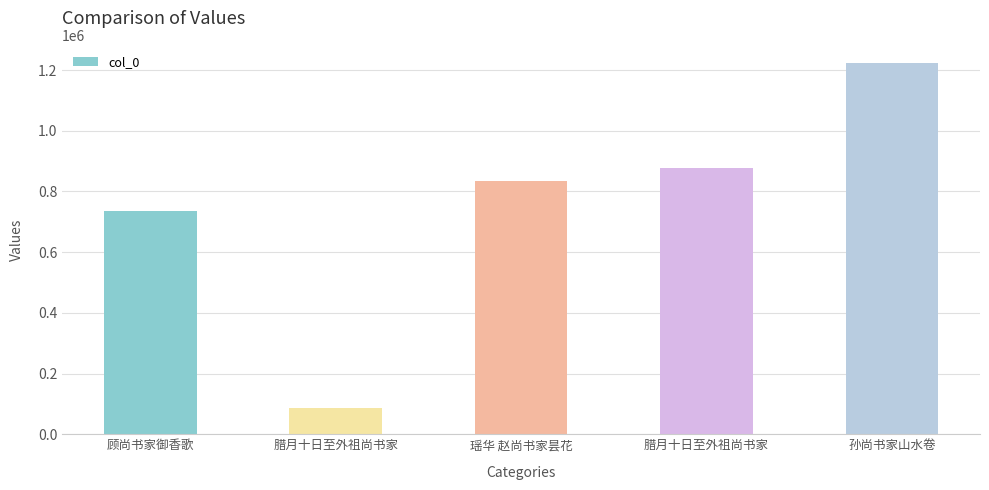

What is the label of the 1st bar from the right?

孙尚书家山水卷